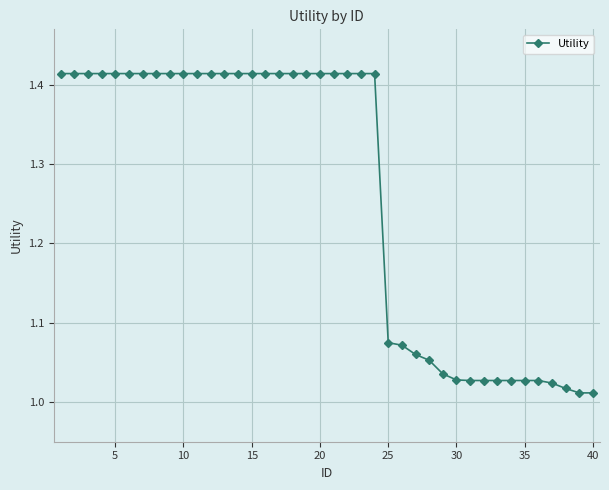

What is the average value?

1.3